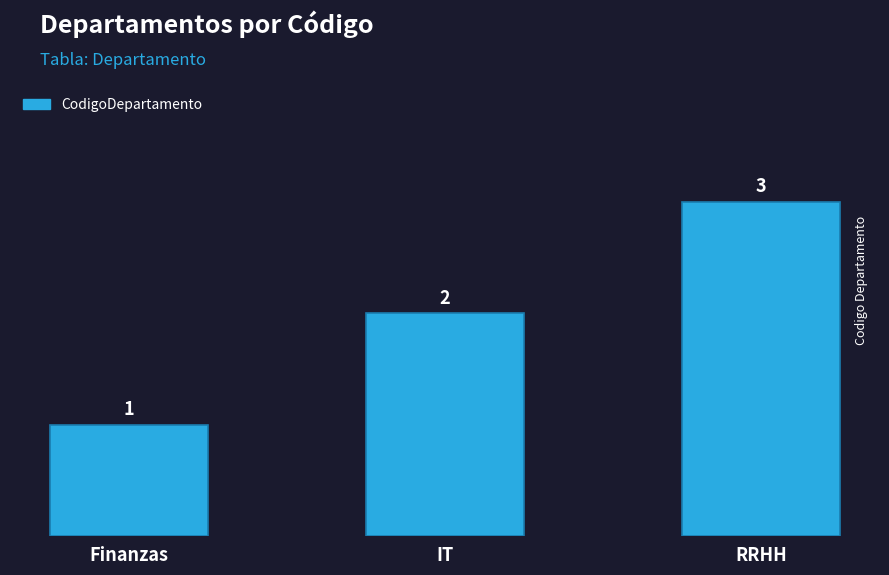

How many values are below 2?

1